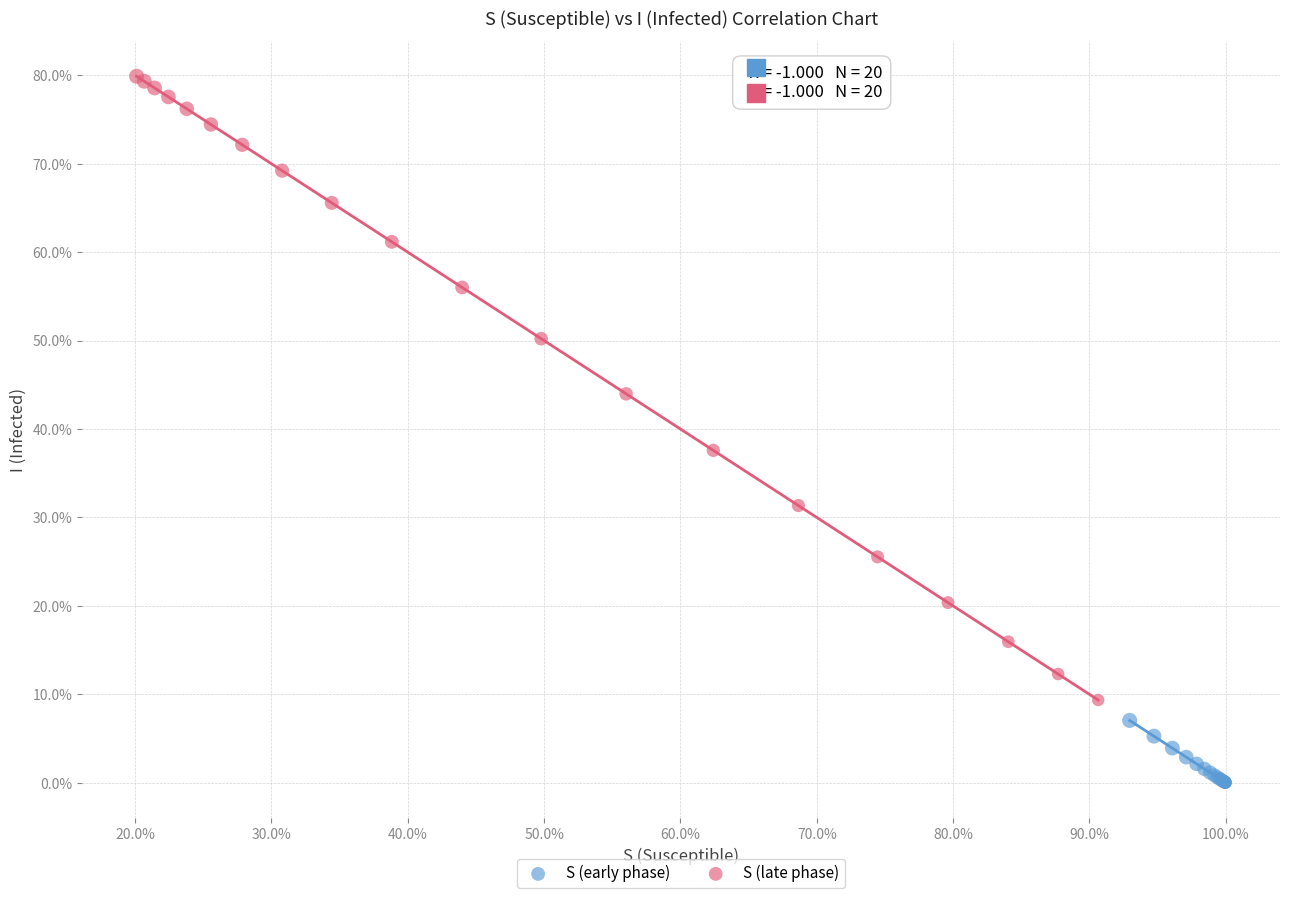

What are all the series names shown in the legend?

S (early phase), S (late phase)